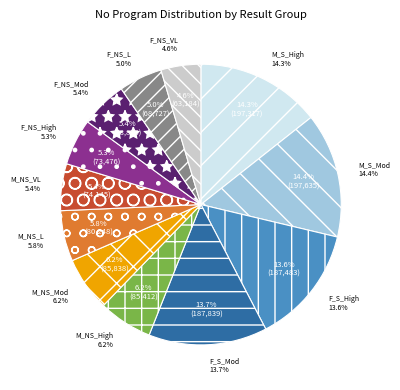

True or false: M_NS_L accounts for 1% of the total.

False